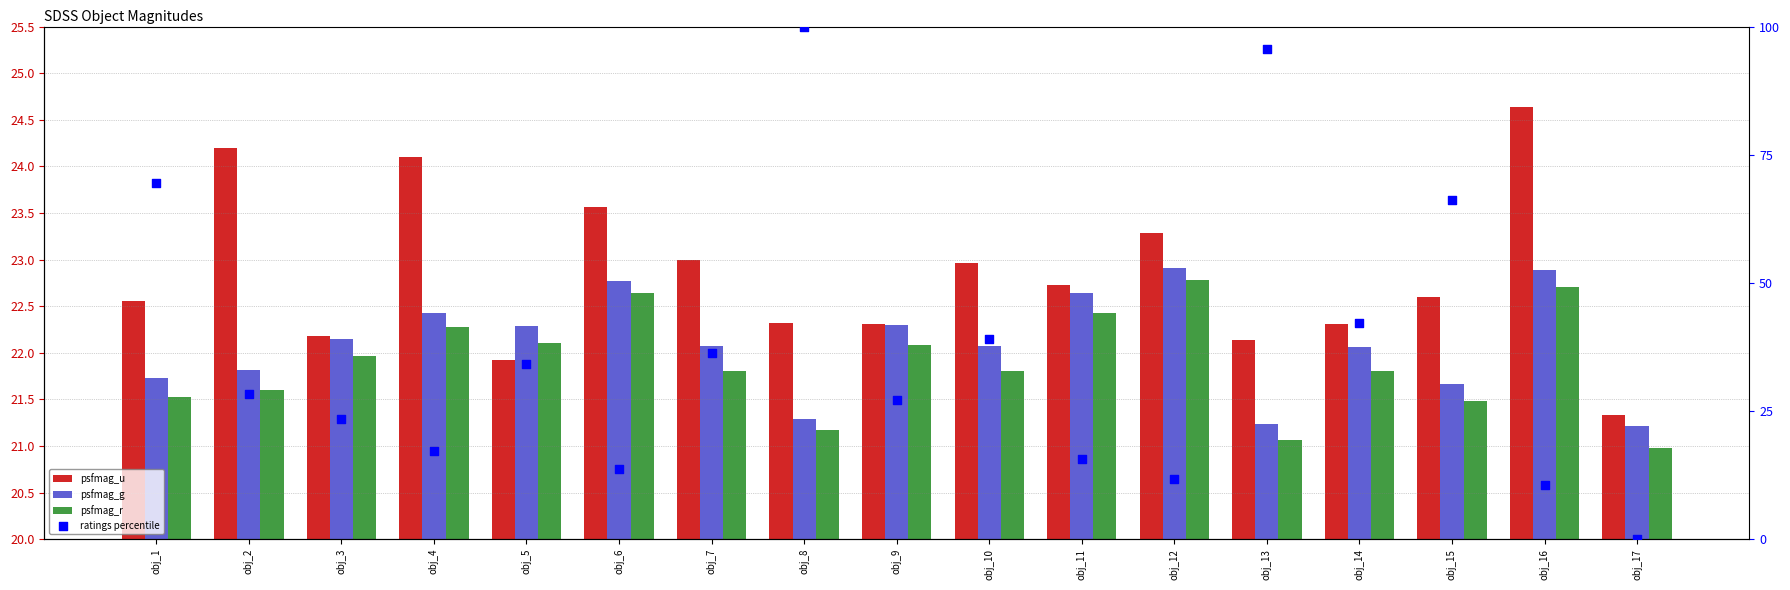

Is the value of ratings percentile at obj_17 greater than the value of psfmag_g at obj_11?

No